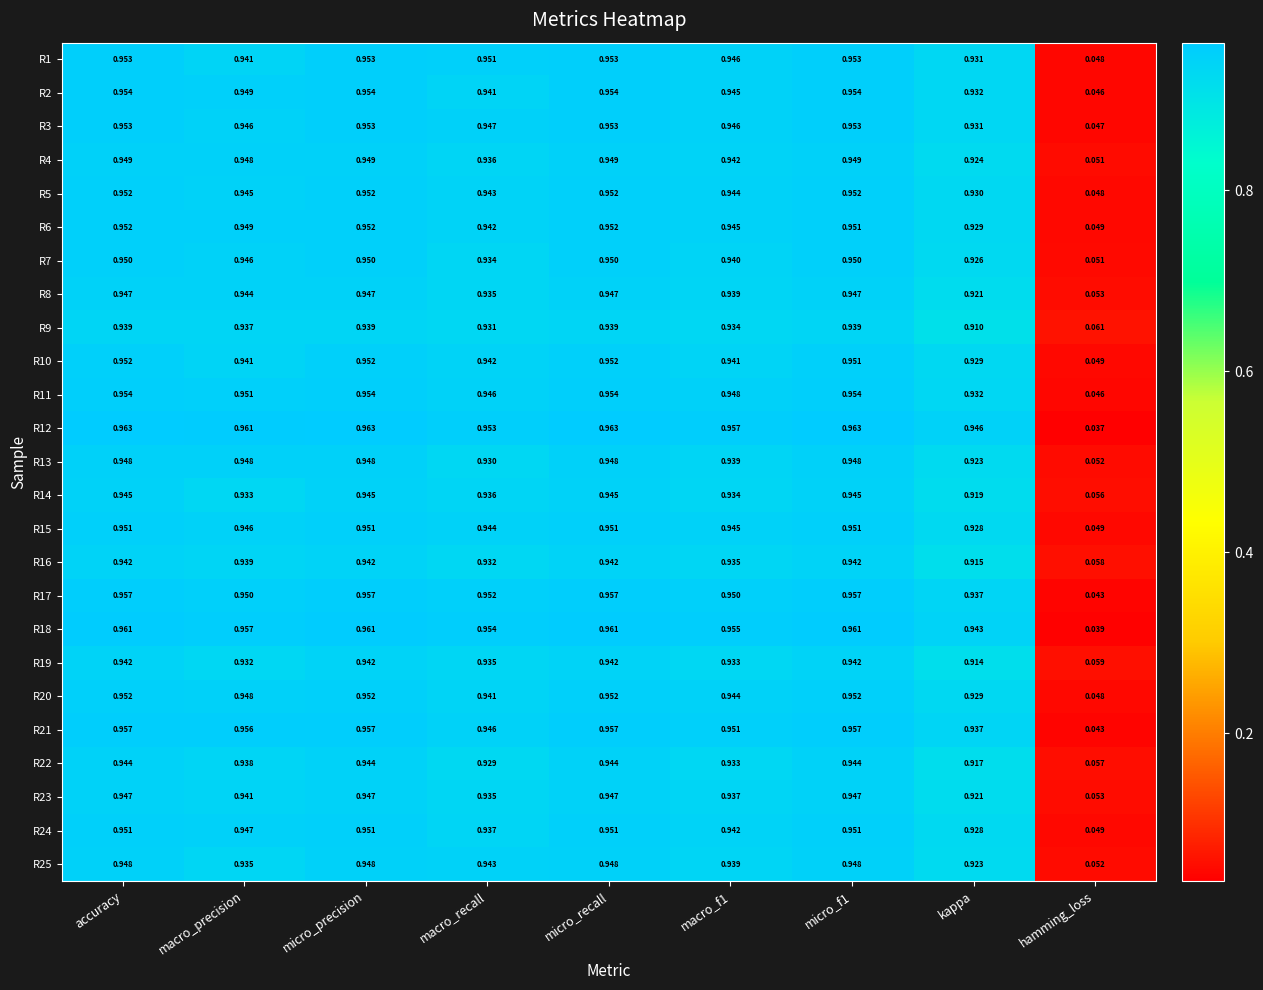

Which category has the lowest value in the R22 series?

hamming_loss